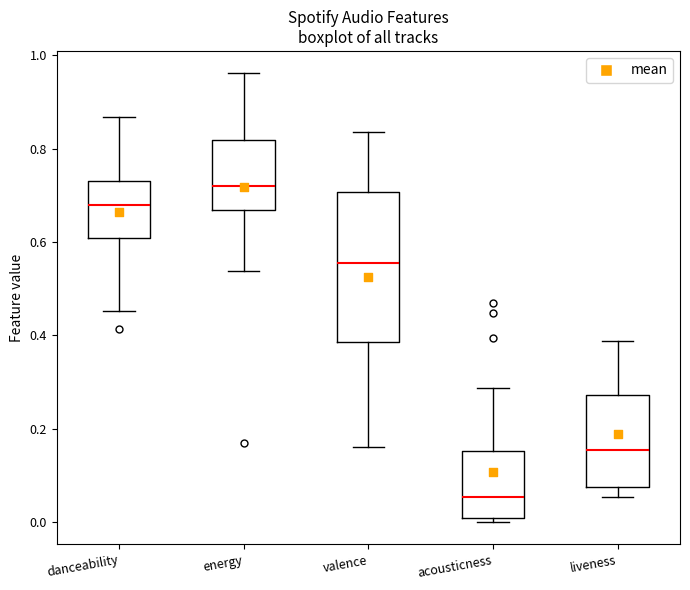

Reading left to right, read every box against the y-axis: the position of its median line, the range the box covers, and the ends of its whiskers. The values are not printed on the chart, so give them approximately, as read against the axis.

danceability: median 0.68, box 0.60 to 0.74, whiskers 0.46 to 0.86
energy: median 0.72, box 0.66 to 0.82, whiskers 0.54 to 0.96
valence: median 0.56, box 0.38 to 0.70, whiskers 0.16 to 0.84
acousticness: median 0.06, box 0.00 to 0.16, whiskers 0.00 (just below the box's lower edge) to 0.28
liveness: median 0.16, box 0.08 to 0.28, whiskers 0.06 to 0.38